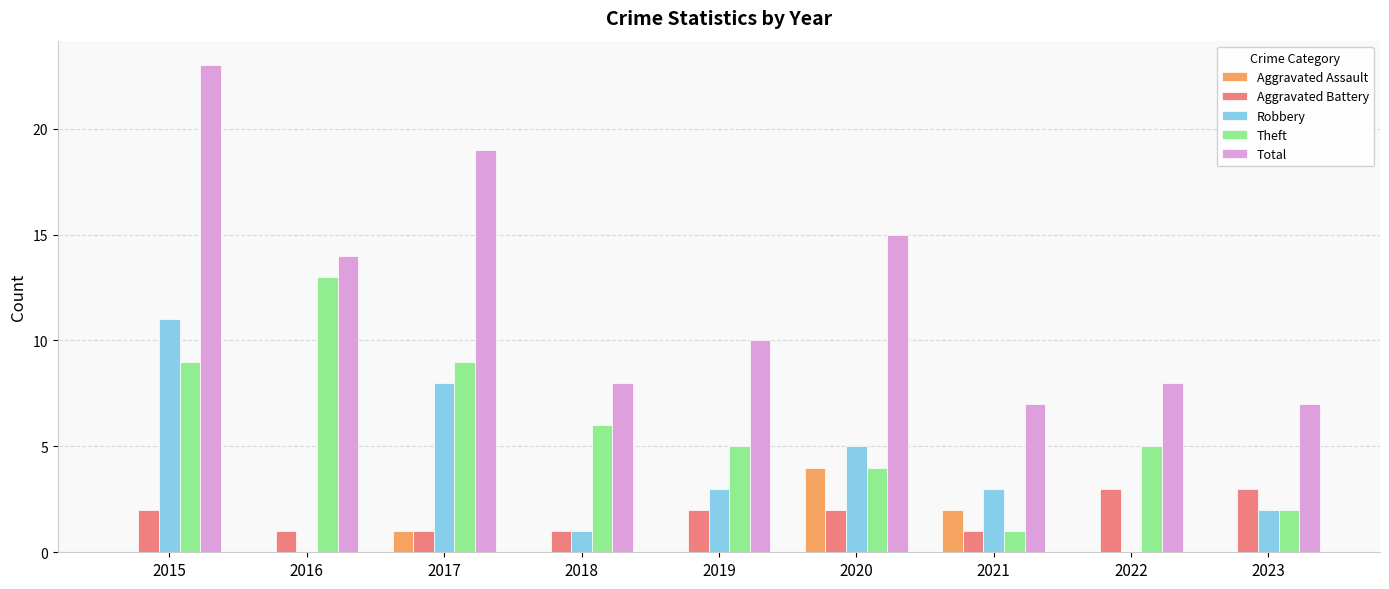

What is the sum of the Robbery values at 2016 and 2018?

1